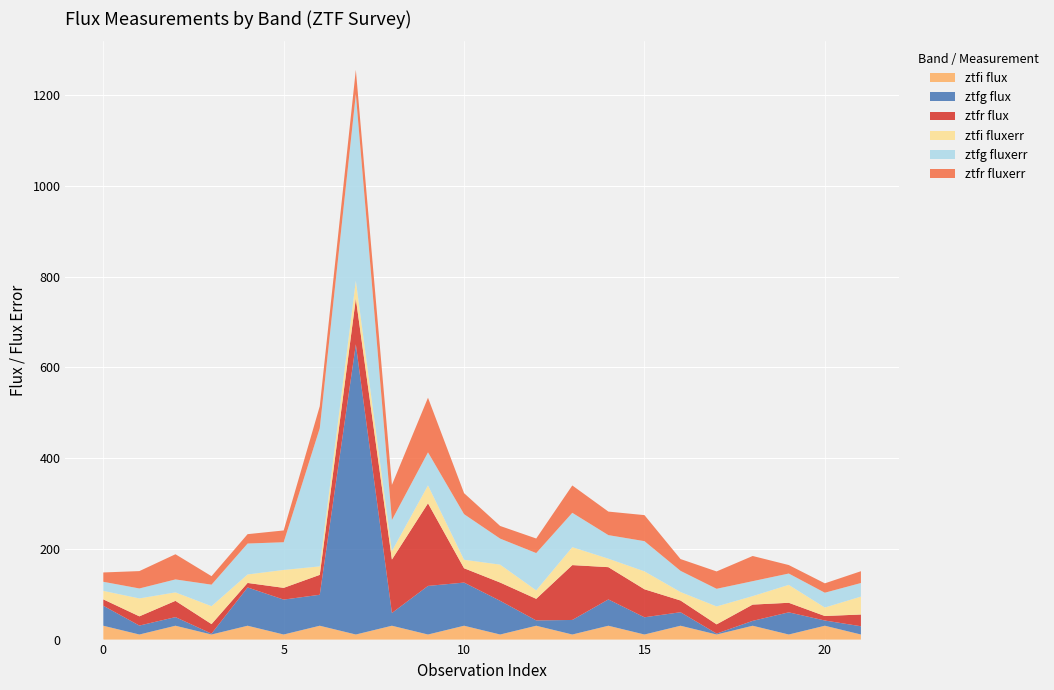

What is the highest value of the ztfi flux series?

30.5